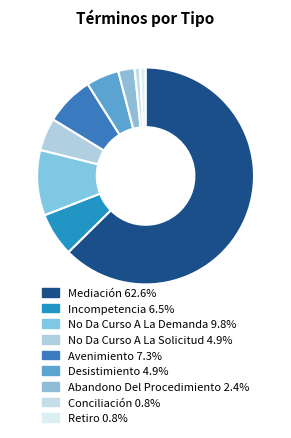

How many slices are in this pie chart?

9